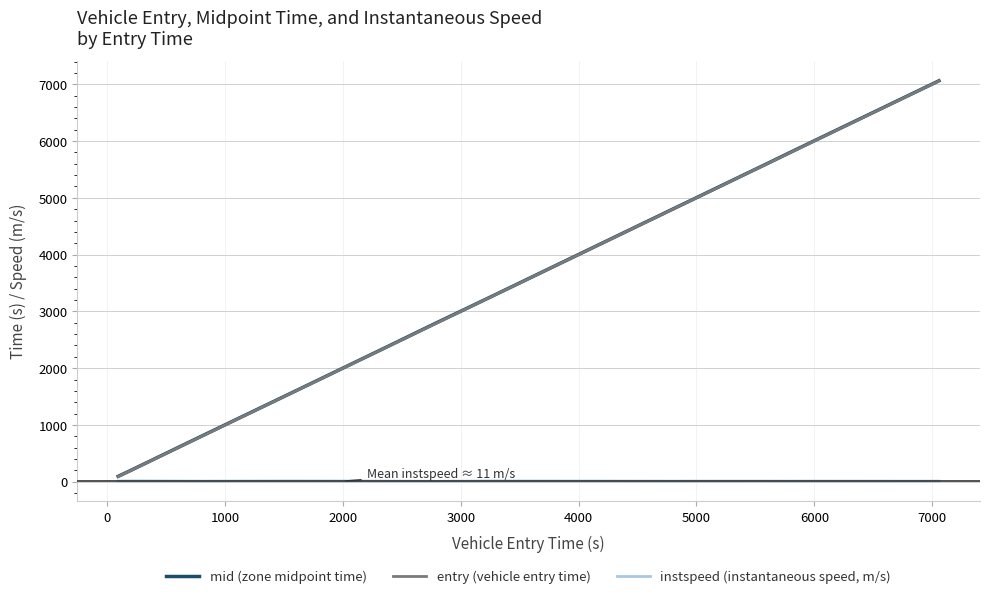

How many values in the instspeed (instantaneous speed, m/s) series exceed 11?

14